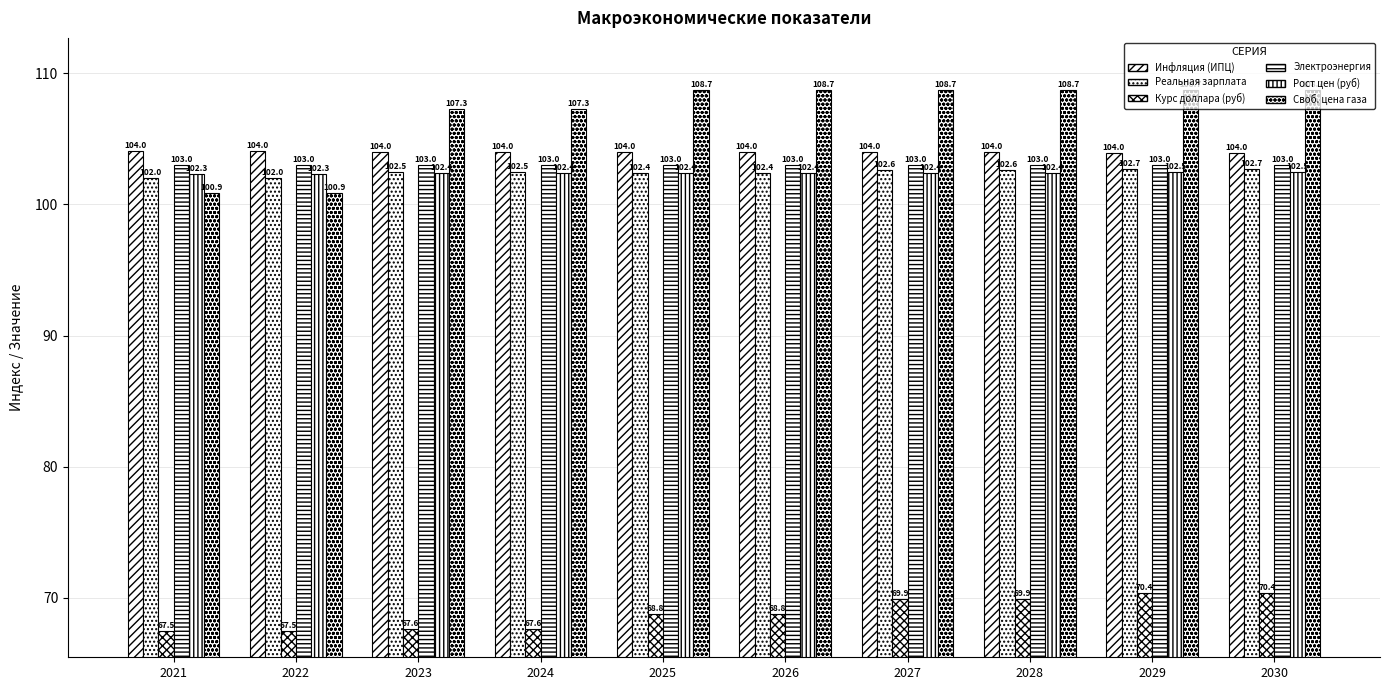

How many bars are there in each group?

6